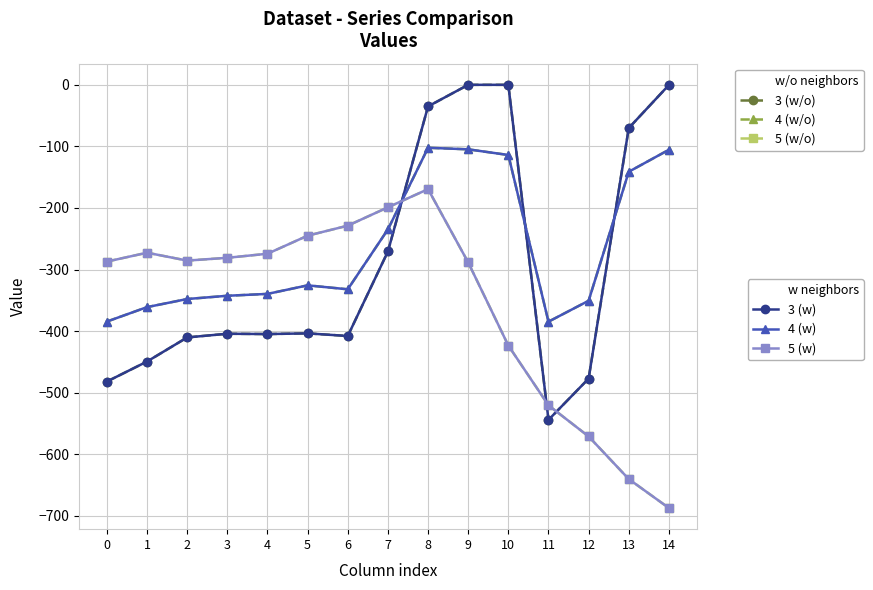

Does the chart have visible grid lines?

Yes